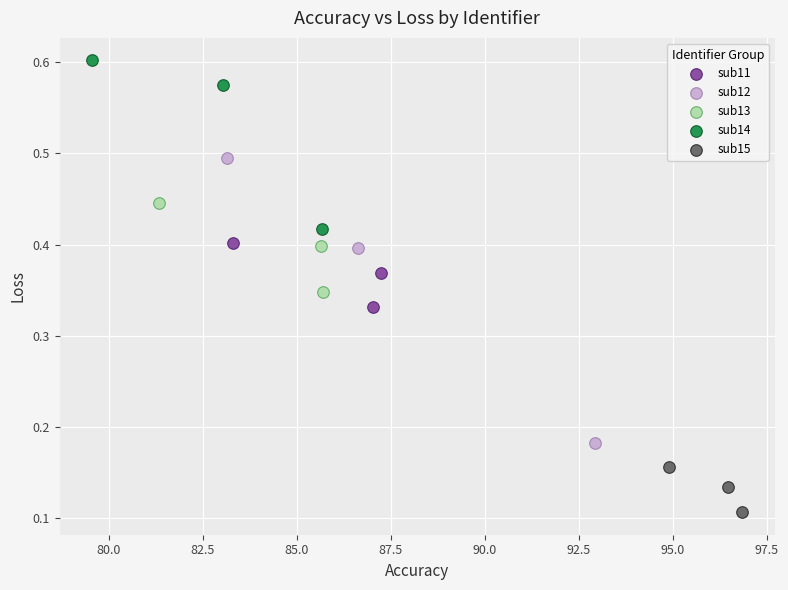

Which series contains the lowest Y value?

sub15